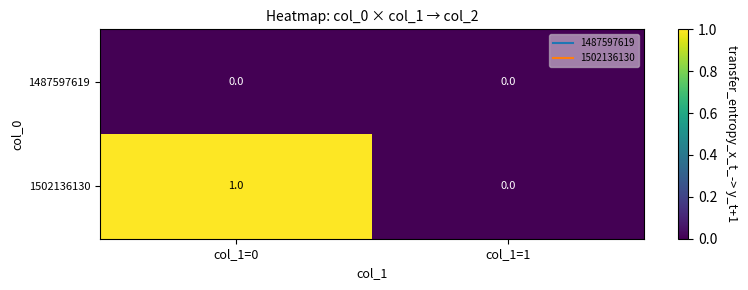

List the series in order of their peak value, highest first.

1502136130, 1487597619